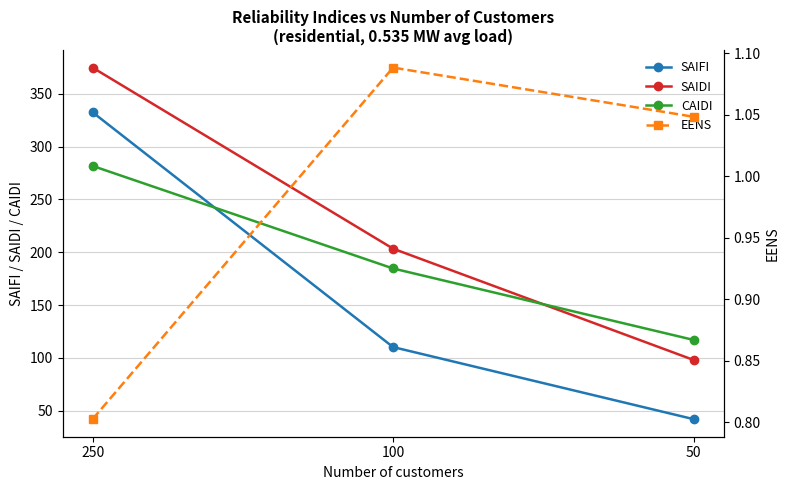

Is this an area chart (filled region under the line)?

No